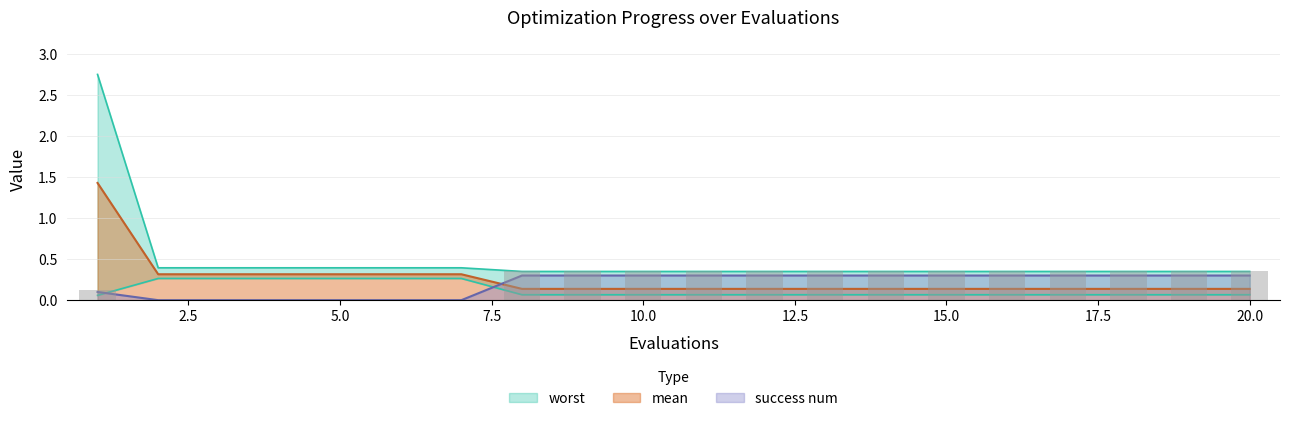

How many bars are there in total?

80